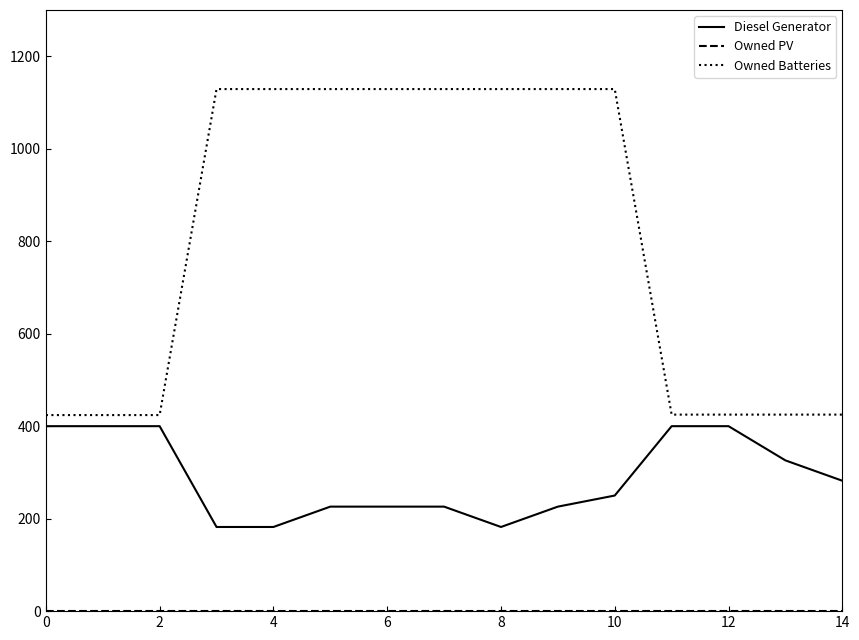

Which series has the largest total across all categories?

Owned Batteries